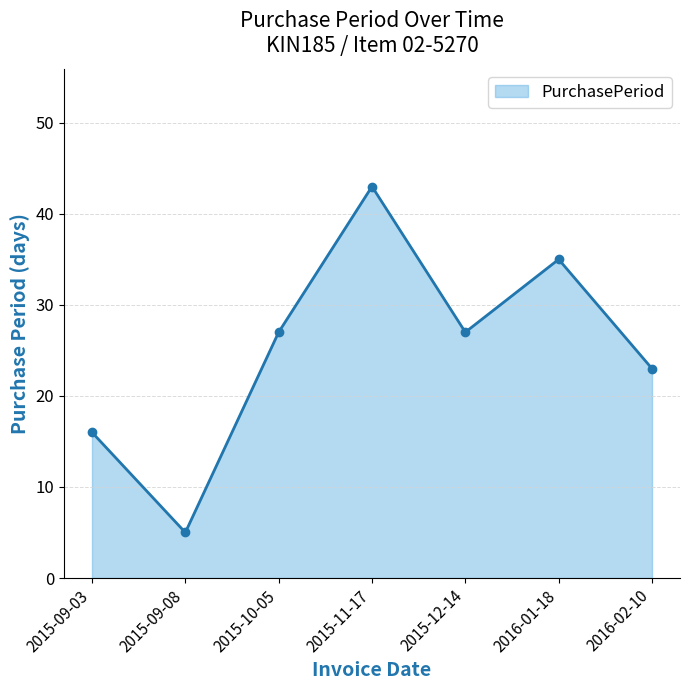

Where is the first local minimum?

2015-09-08